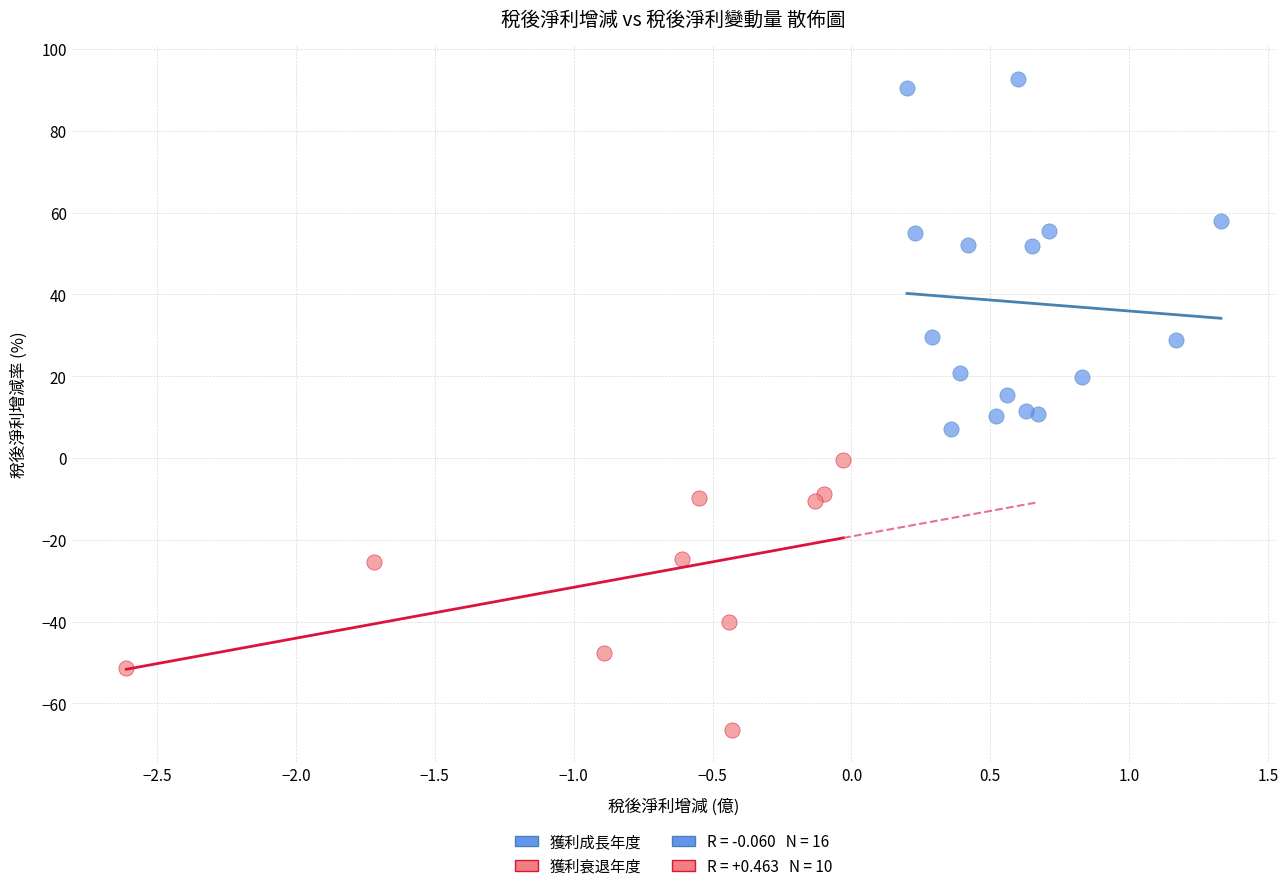

Which series reaches the minimum Y coordinate?

獲利衰退年度